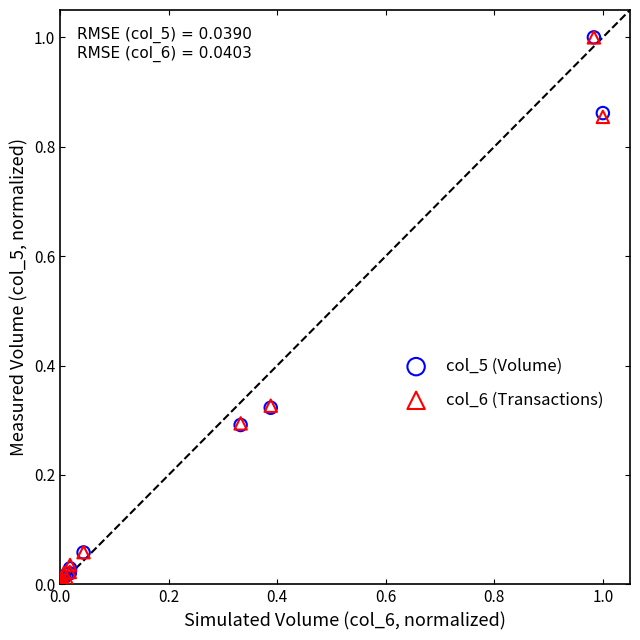

What are all the series names shown in the legend?

col_5 (Volume), col_6 (Transactions)